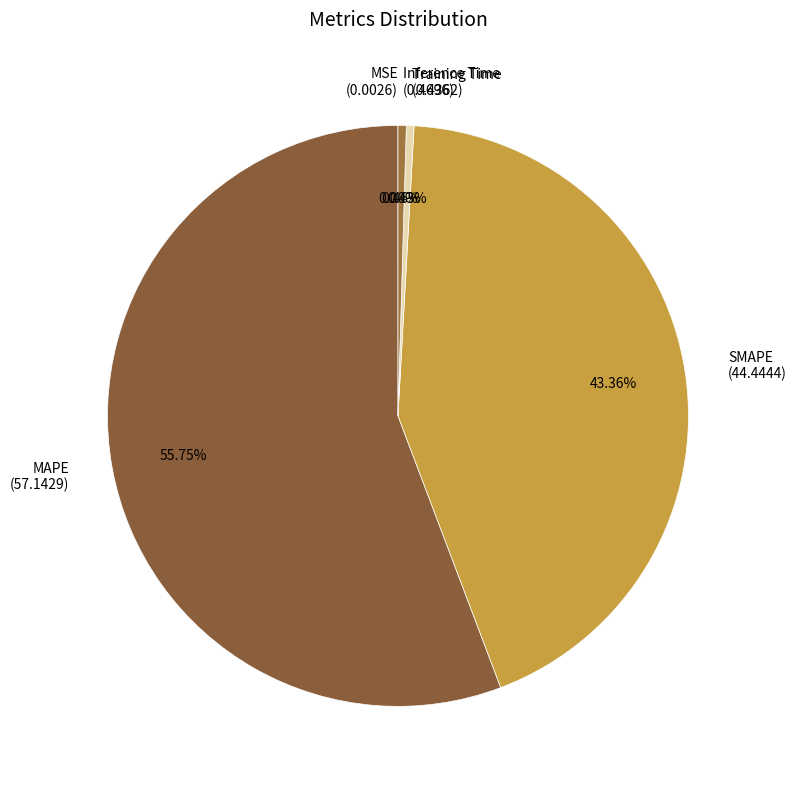

Does SMAPE (44.4444) represent more than half of the total?

No